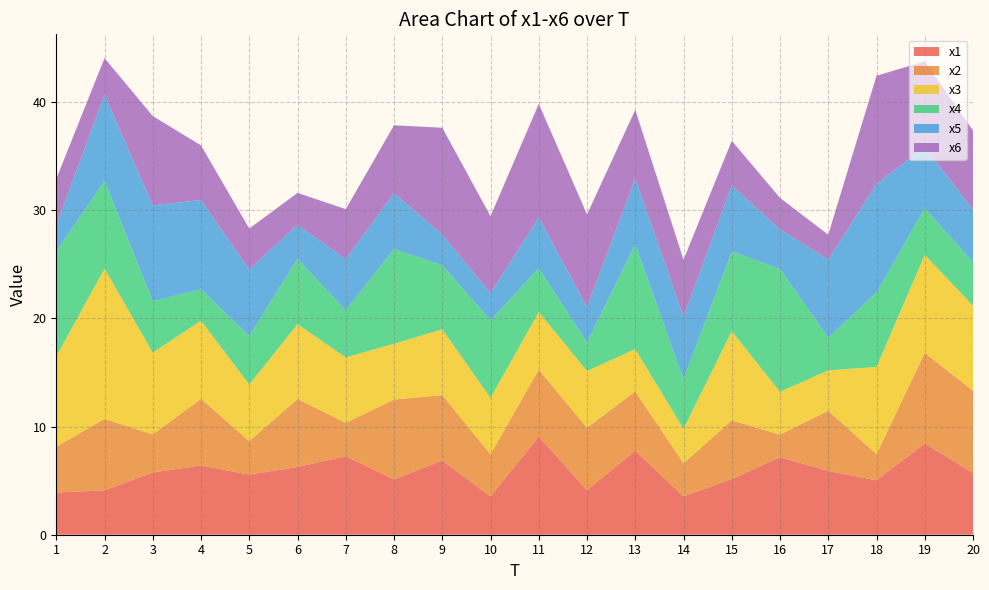

Reading right to left, extract all data points from this chart.

x1: 20=5.7	19=8.4	18=5.0	17=5.9	16=7.2	15=5.2	14=3.6	13=7.8	12=4.1	11=9.1	10=3.5	9=6.9	8=5.1	7=7.3	6=6.3	5=5.6	4=6.4	3=5.8	2=4.1	1=3.9
x2: 20=7.6	19=8.4	18=2.4	17=5.6	16=2.1	15=5.4	14=3.1	13=5.5	12=5.8	11=6.2	10=3.9	9=6.0	8=7.4	7=3.1	6=6.3	5=3.1	4=6.2	3=3.5	2=6.6	1=4.2
x3: 20=7.9	19=9.1	18=8.1	17=3.7	16=4.0	15=8.2	14=3.2	13=3.9	12=5.3	11=5.3	10=5.2	9=6.1	8=5.2	7=6.1	6=6.9	5=5.2	4=7.2	3=7.6	2=13.9	1=8.4
x4: 20=4.0	19=4.3	18=6.9	17=3.0	16=11.4	15=7.4	14=4.6	13=9.7	12=2.6	11=4.0	10=7.2	9=5.9	8=8.8	7=4.3	6=6.0	5=4.5	4=2.9	3=4.8	2=8.1	1=9.7
x5: 20=4.9	19=5.6	18=10.0	17=7.2	16=3.6	15=6.1	14=5.8	13=6.1	12=3.3	11=4.7	10=2.5	9=2.8	8=5.2	7=4.7	6=3.1	5=6.2	4=8.3	3=8.8	2=8.0	1=2.4
x6: 20=7.3	19=7.9	18=10.0	17=2.3	16=2.9	15=4.1	14=5.3	13=6.3	12=8.6	11=10.5	10=7.1	9=9.9	8=6.3	7=4.6	6=3.0	5=3.8	4=5.0	3=8.3	2=3.4	1=4.3